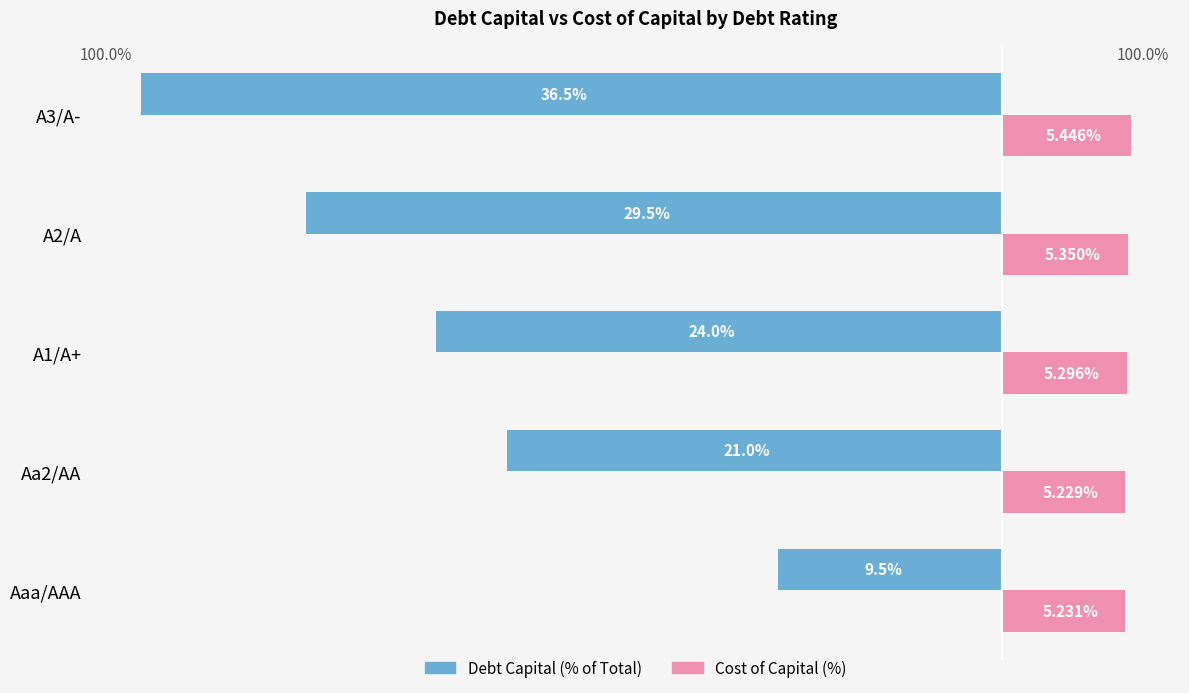

What are all the series names shown in the legend?

Debt Capital (% of Total), Cost of Capital (%)